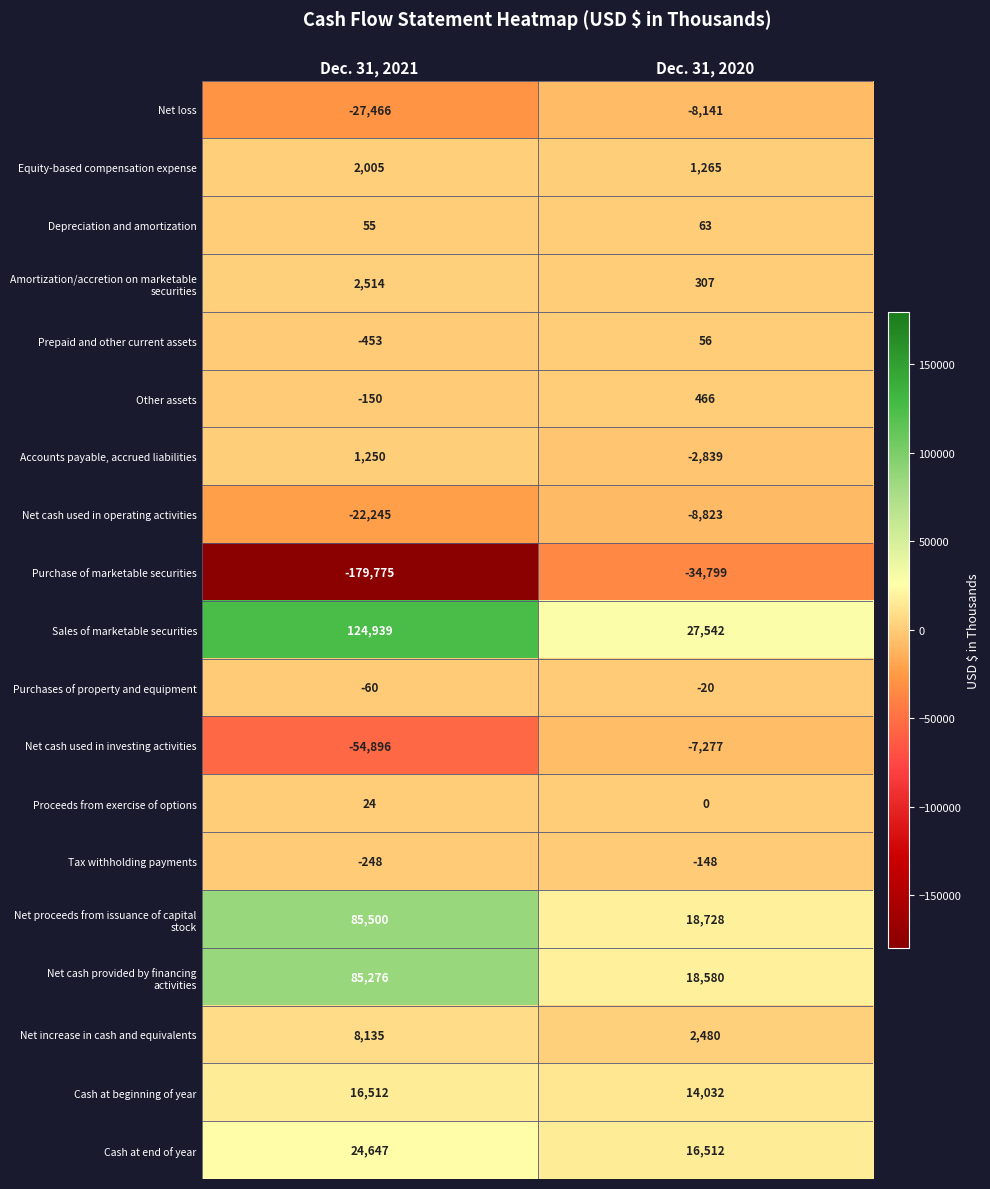

At which label does Net cash used in investing activities reach its peak?

Dec. 31, 2020